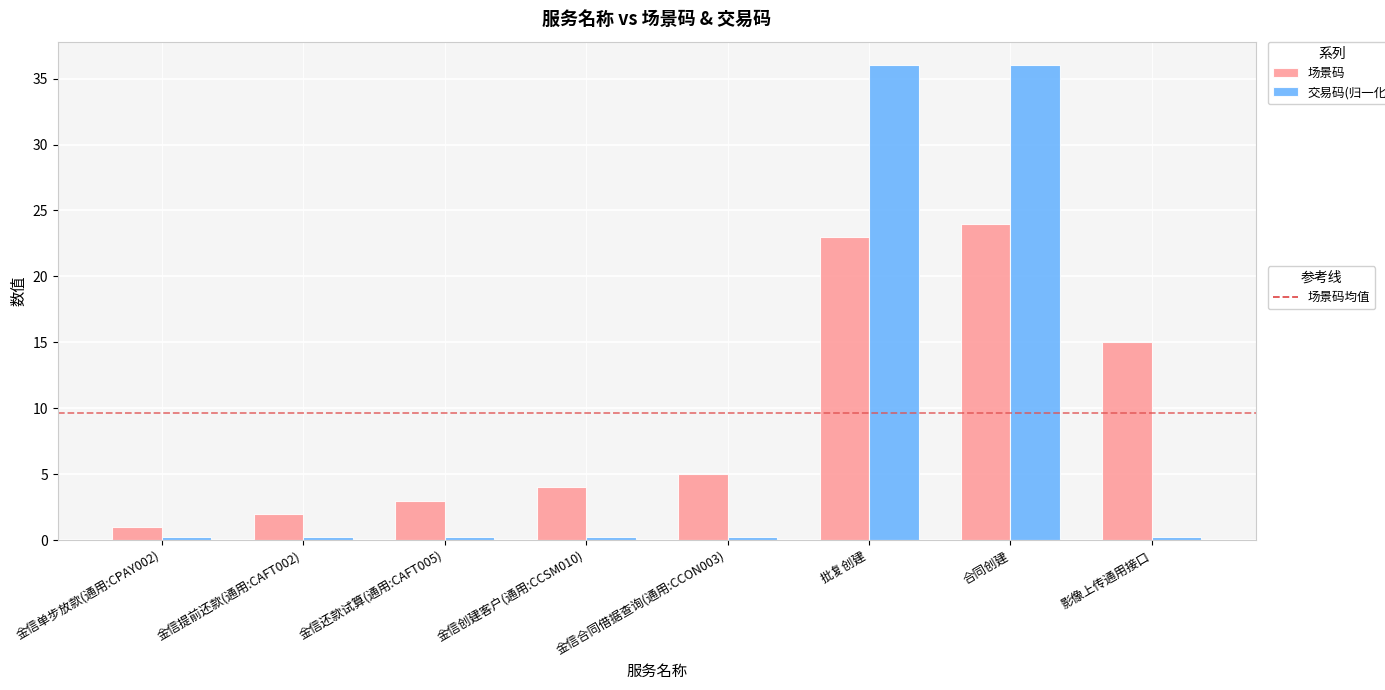

What is the spread (max minus min) of values at 批复创建?

13.0